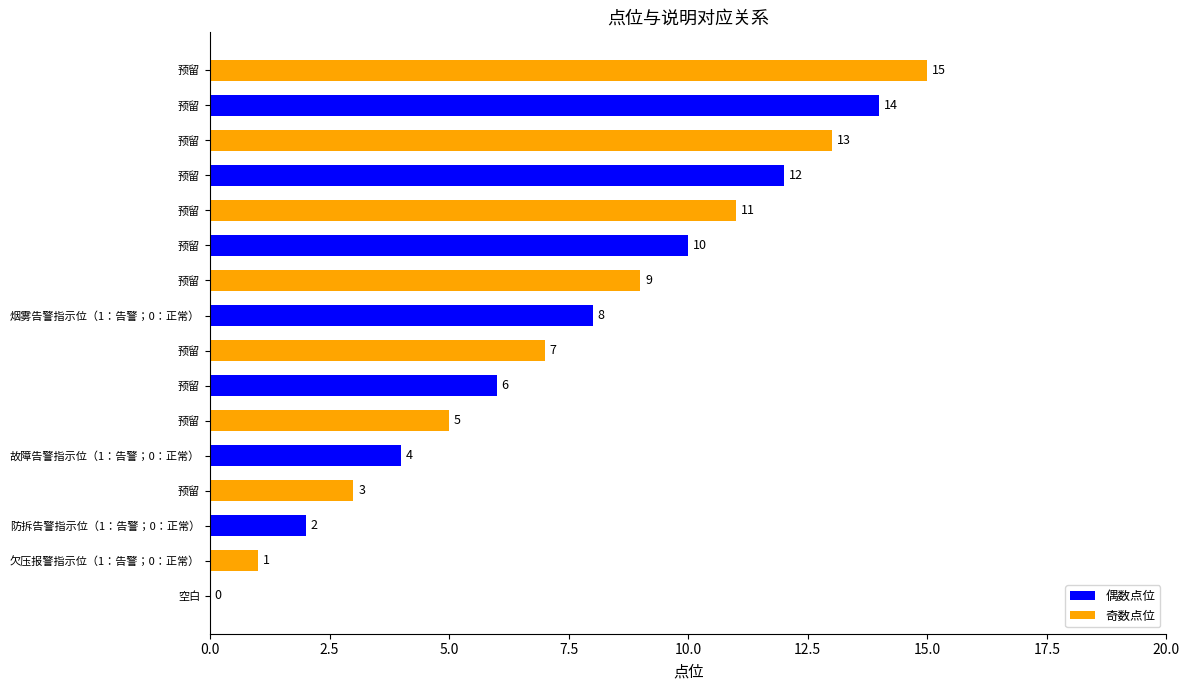

Are the bars horizontal?

Yes